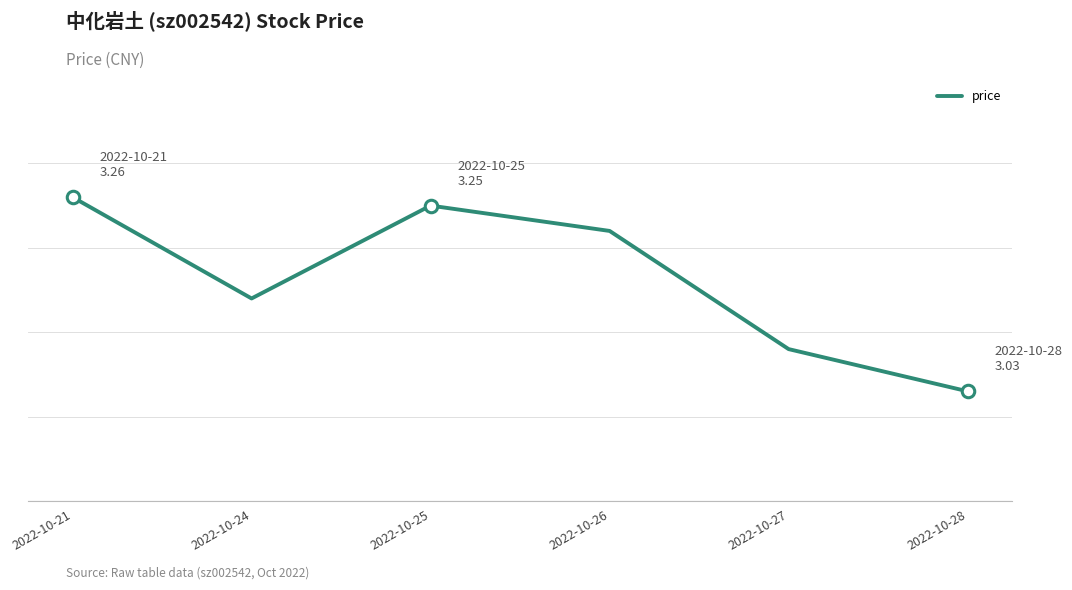

True or false: the data has more than 2 interior local peaks.

False